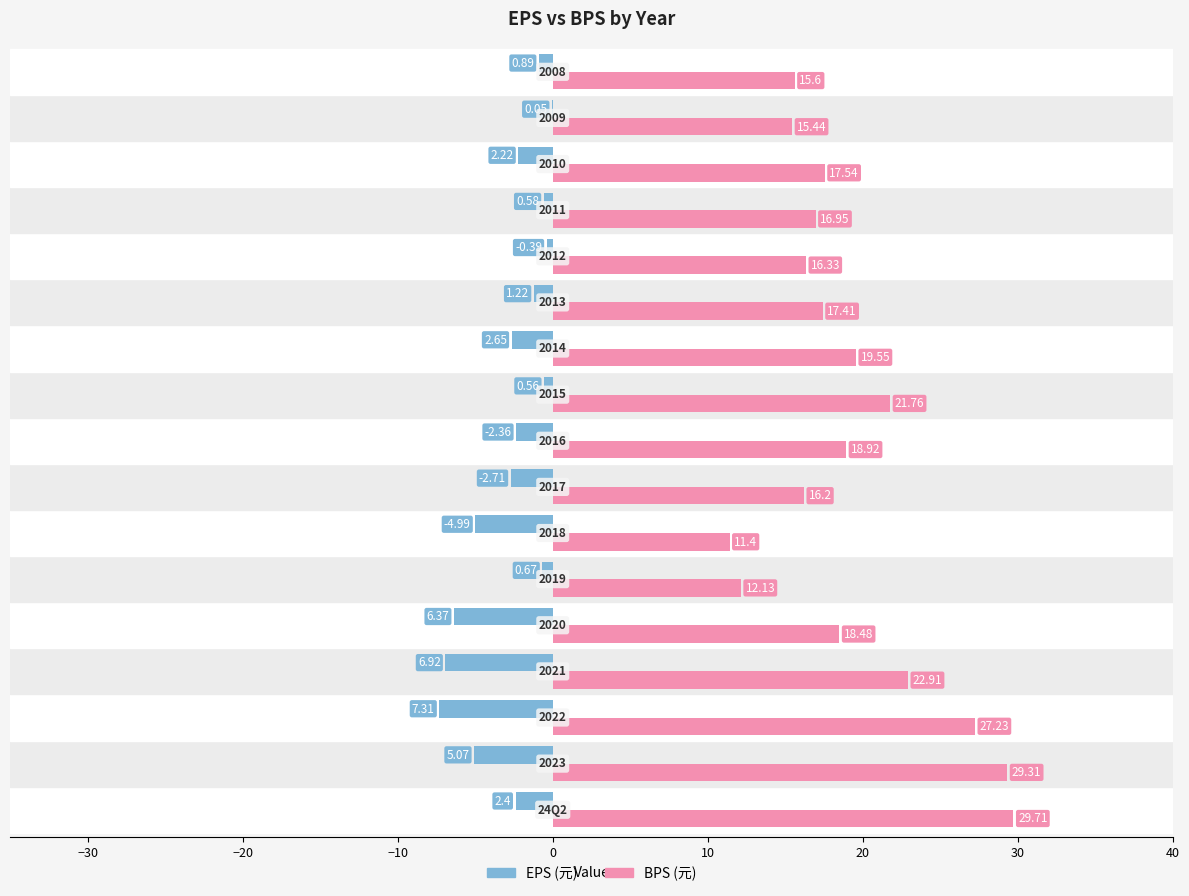

What is the value of the BPS (元) bar at the 10th from the left?

21.8